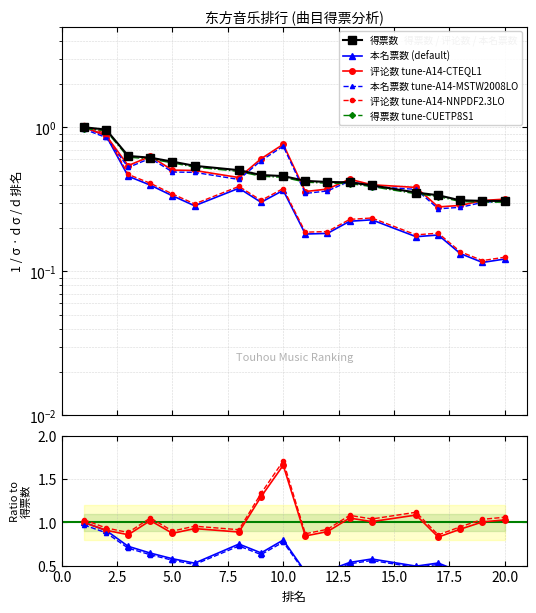

True or false: 本名票数 and 得票数 cross at least once.

False